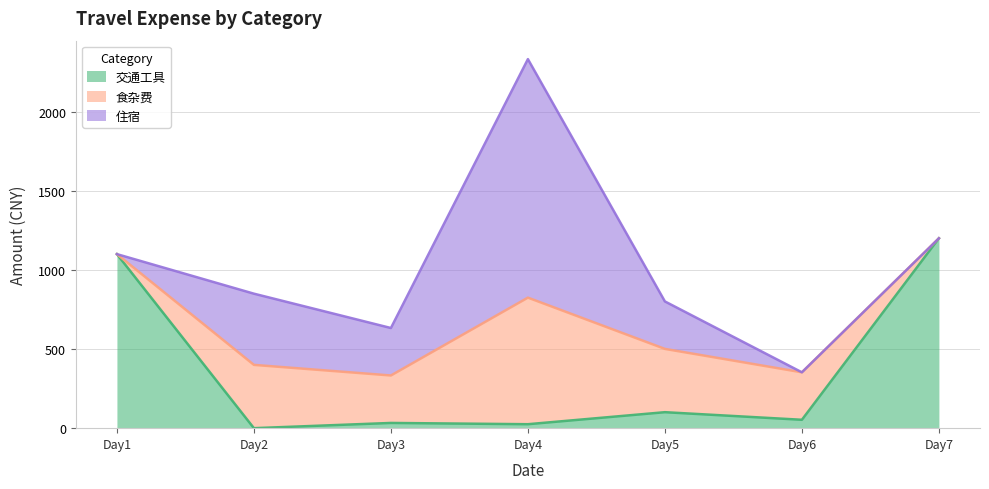

Which series has the largest range (max minus min)?

住宿